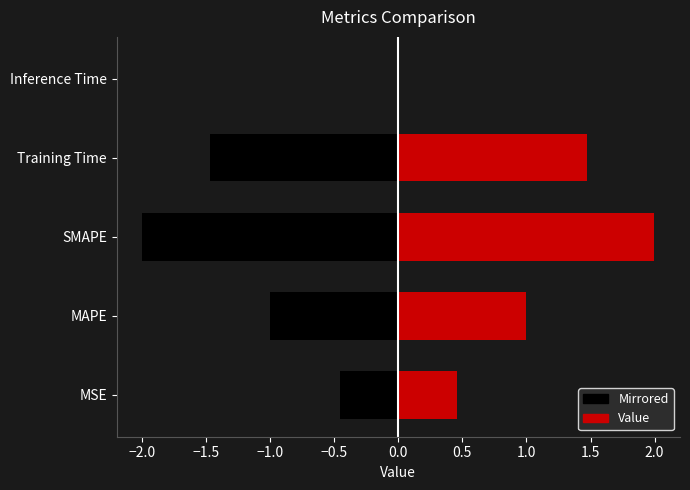

What is the difference between the second highest and second lowest values?

1.0